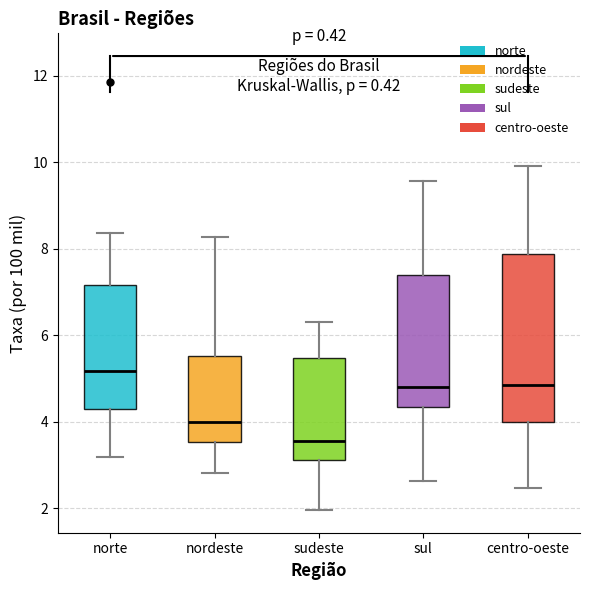

Where is the upper edge of the box for nordeste on the y-axis? The values are not printed on the chart, so give them approximately, as read against the axis.

5.6